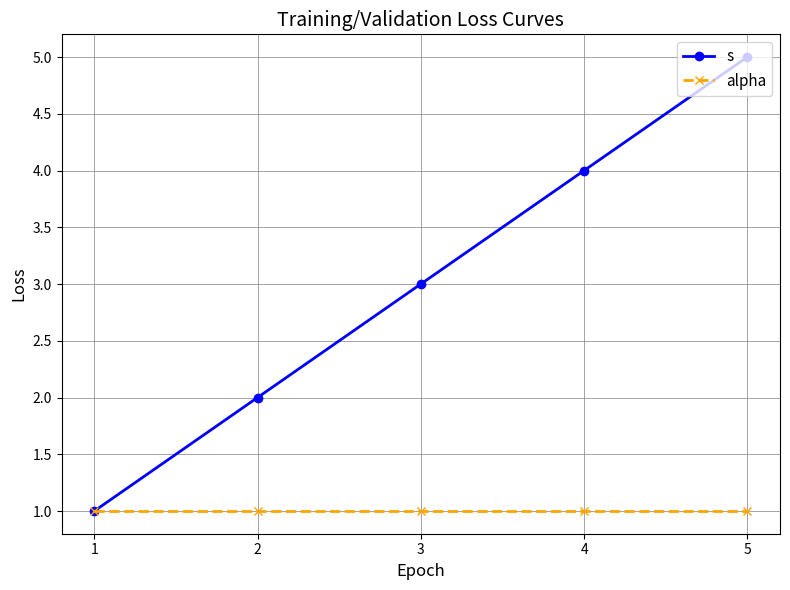

Reading left to right, list all the values displayed in this chart.

s: 1	2	3	4	5
alpha: 1	1	1	1	1